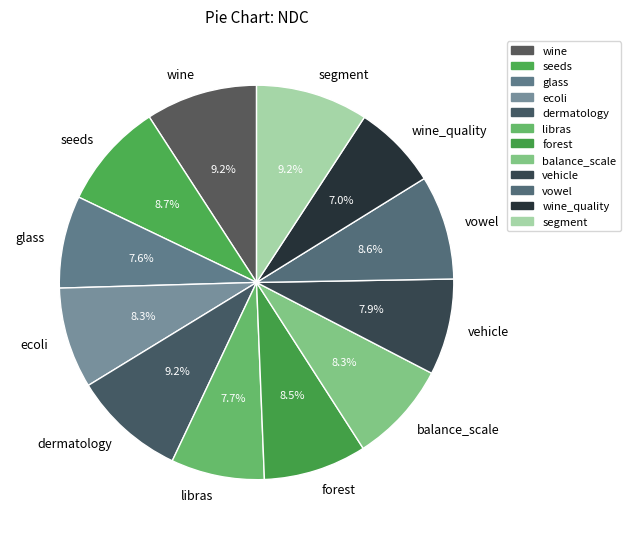

Is it true that balance_scale is 1% of the pie?

False